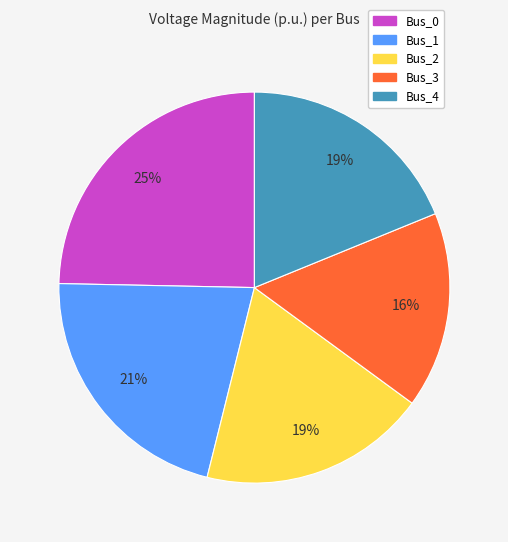

The Bus_4 slice represents 19% of the pie. True or false?

True